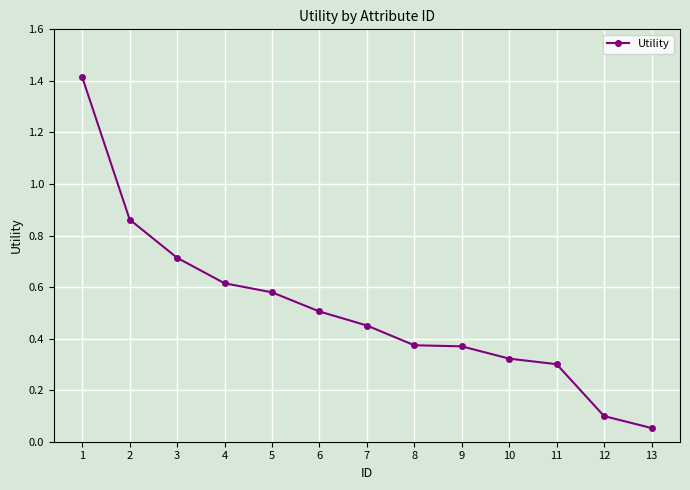

Count the number of data series in this chart.

1